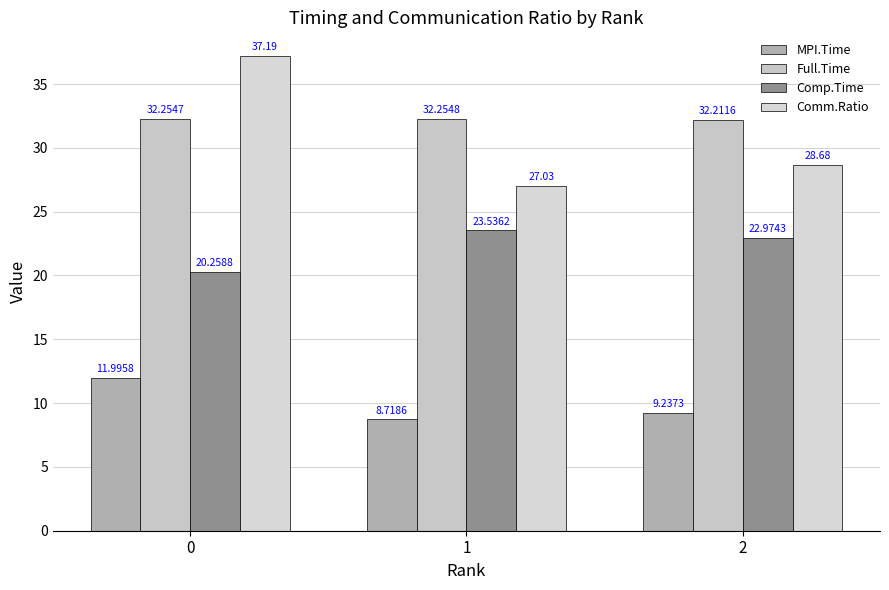

Are the bars grouped side by side (vs. stacked)?

Yes